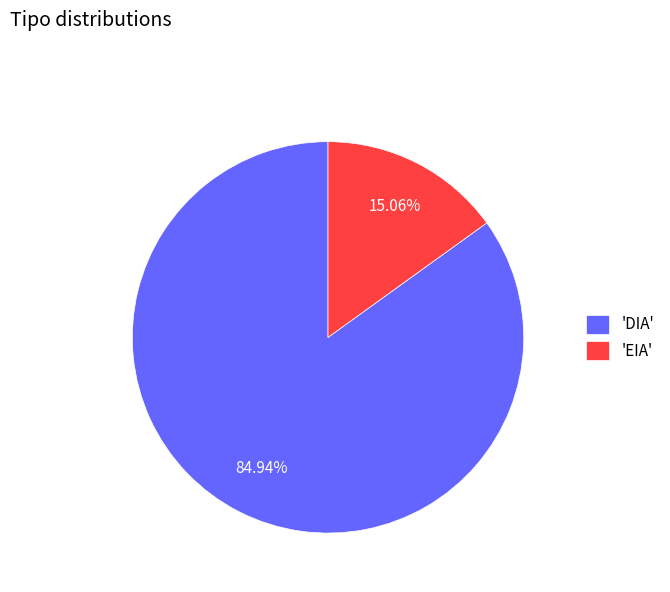

Which has a higher value, 'DIA' or 'EIA'?

'DIA'